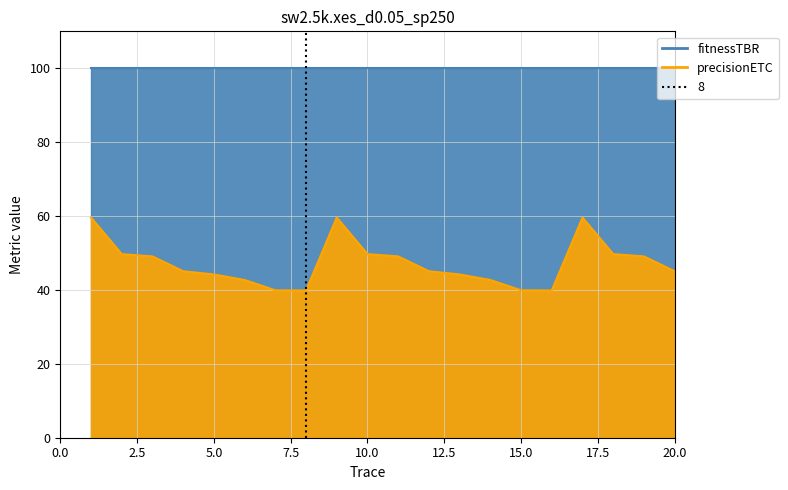

How many values are below 45?

8